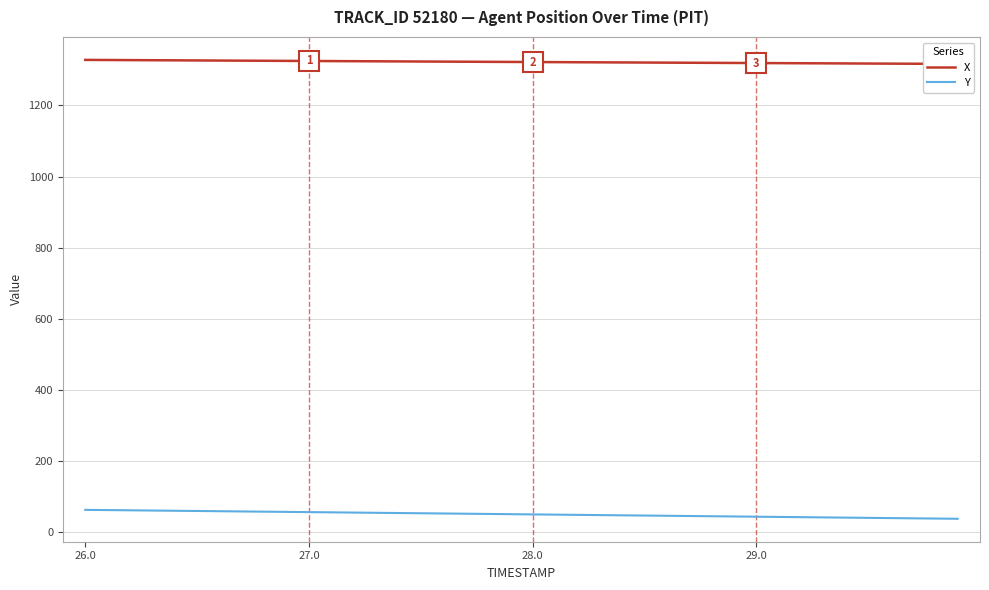

Where does the Y series first go above 50?

26.0